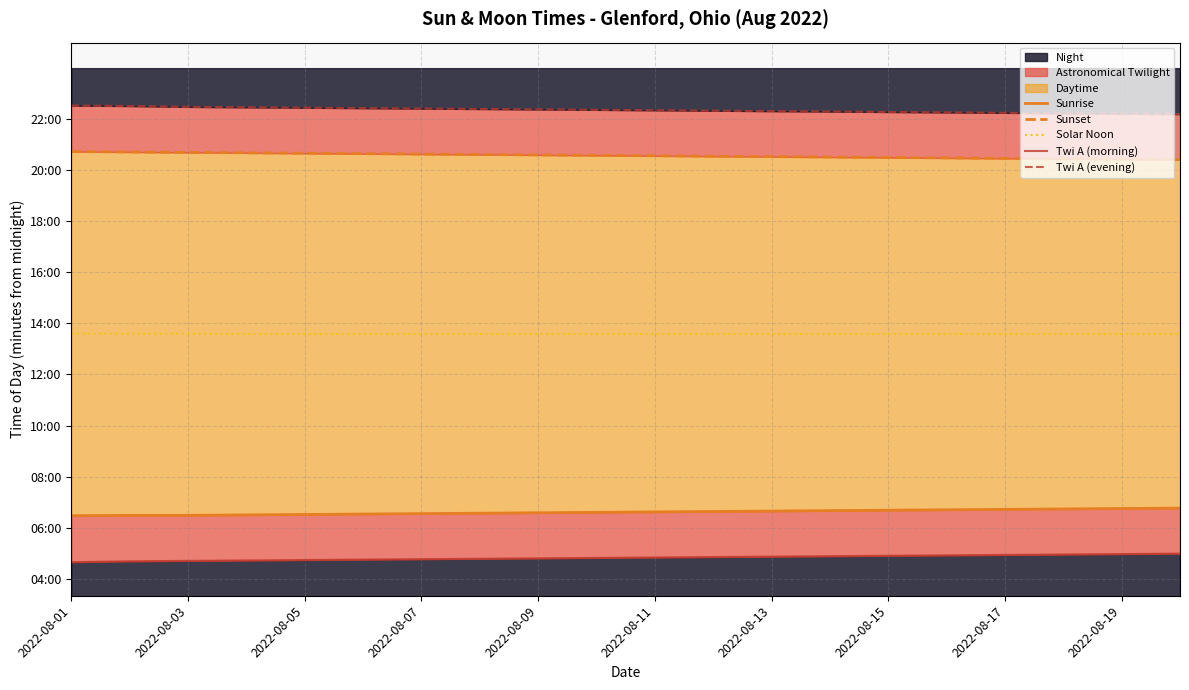

Which category has the lowest value in the Twi A (morning) series?

2022-08-01